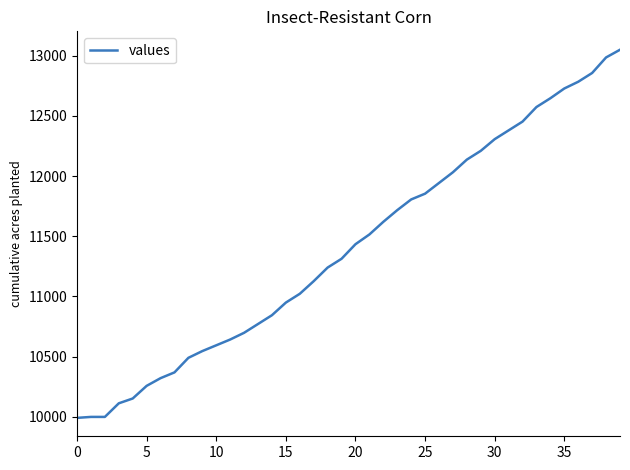

What is the greatest value displayed?

13050